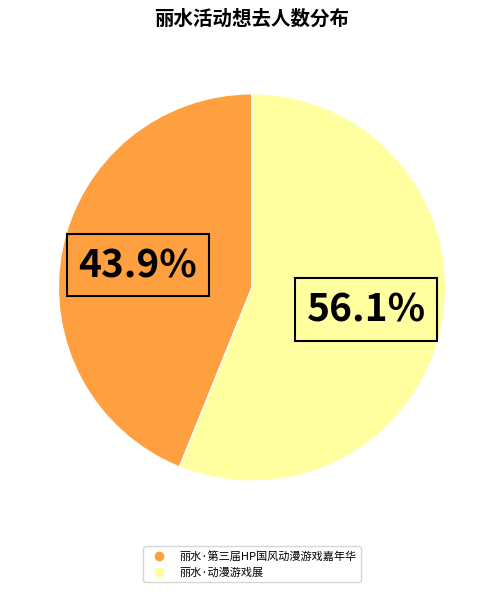

Approximately how many times larger is the value at 丽水·第三届HP国风动漫游戏嘉年华 compared to 丽水·动漫游戏展?

0.8